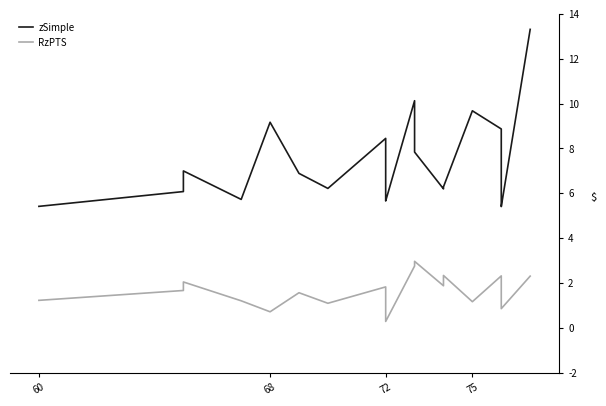

Does the chart display data point markers on the line(s)?

No